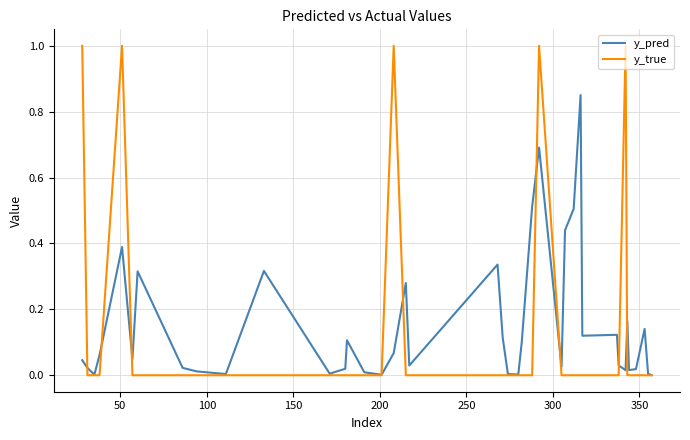

Rank the series by their maximum value, from lowest to highest.

y_pred, y_true